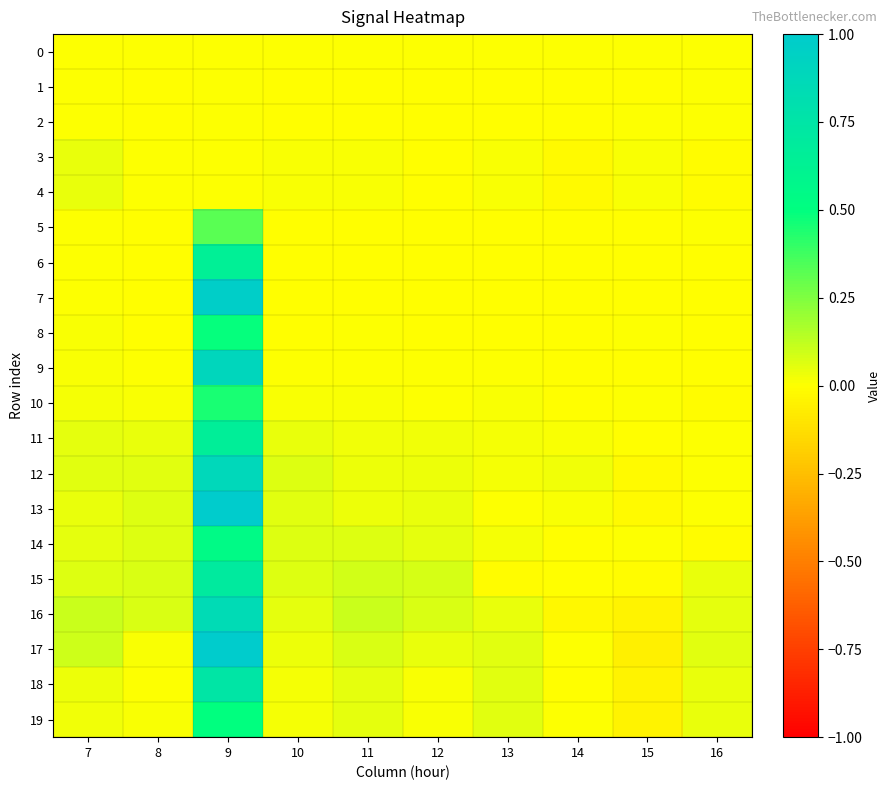

Between 9 and 11, which series saw the biggest shift?

13